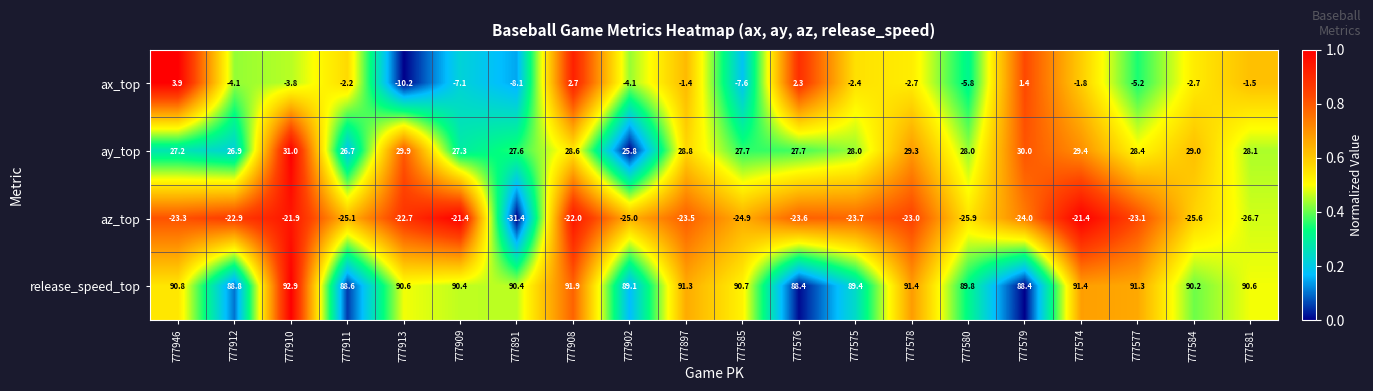

Which series has the widest spread of values?

ax_top